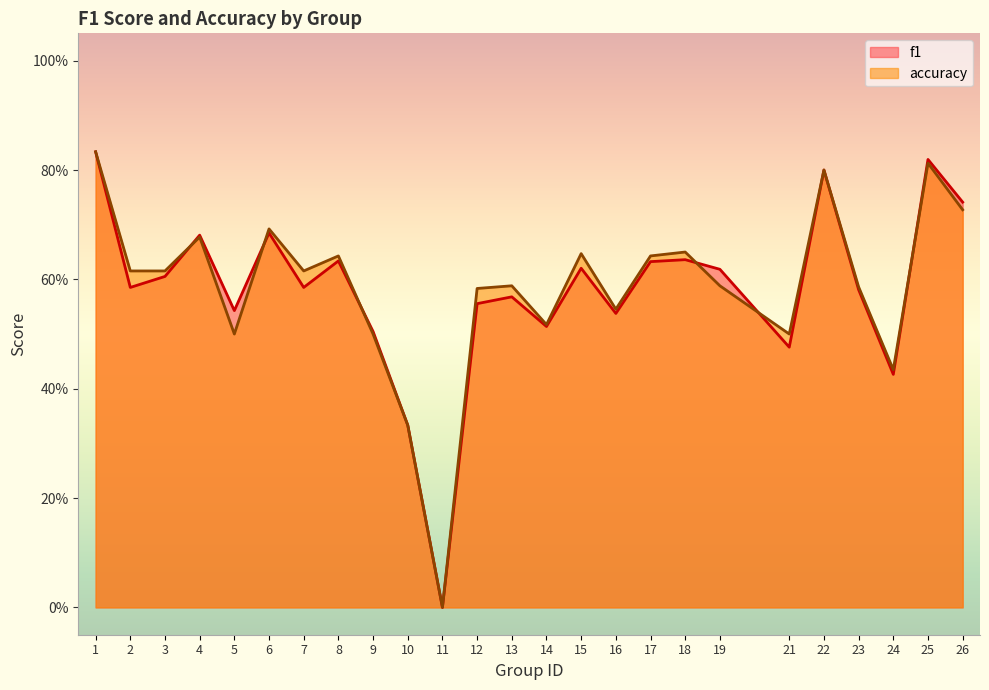

Which series has the largest range (max minus min)?

f1